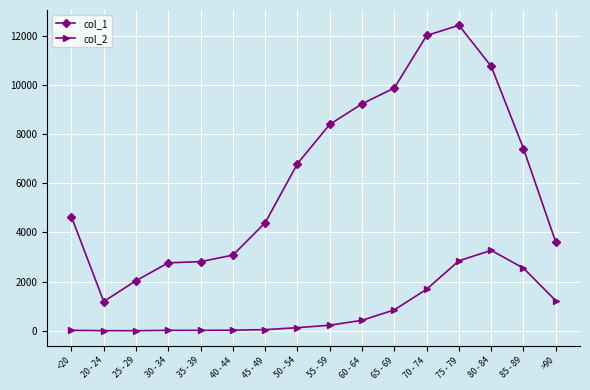

Which series has the largest total across all categories?

col_1